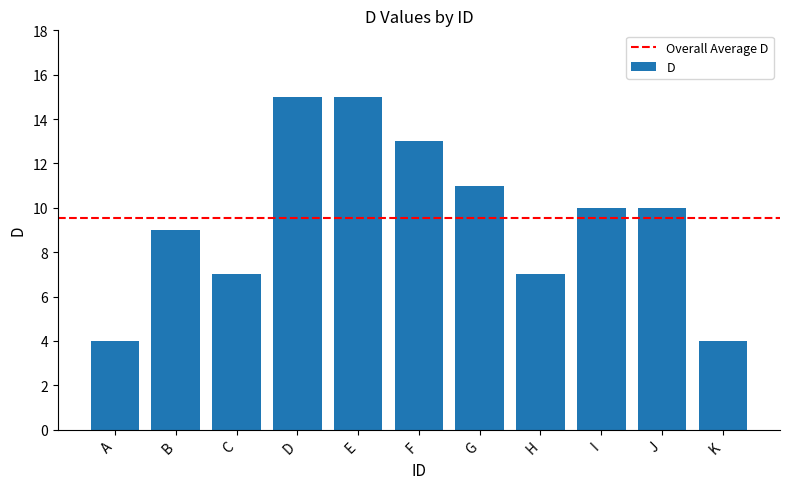

What is the minimum value shown in the chart?

4